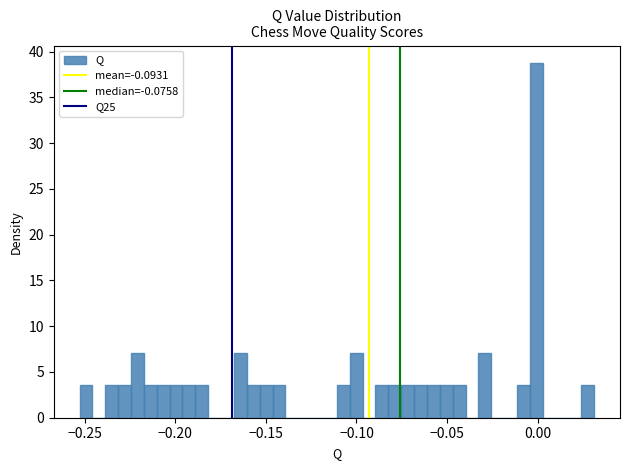

Read against the x-axis, roughly where is the centre of the tallest bar?

0.000